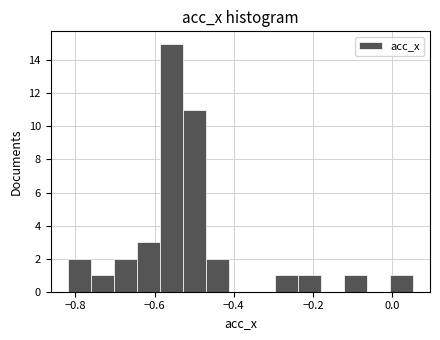

Around what value on the x-axis is the tallest bar? Give the approximate position of its centre, as read against the axis.

-0.56